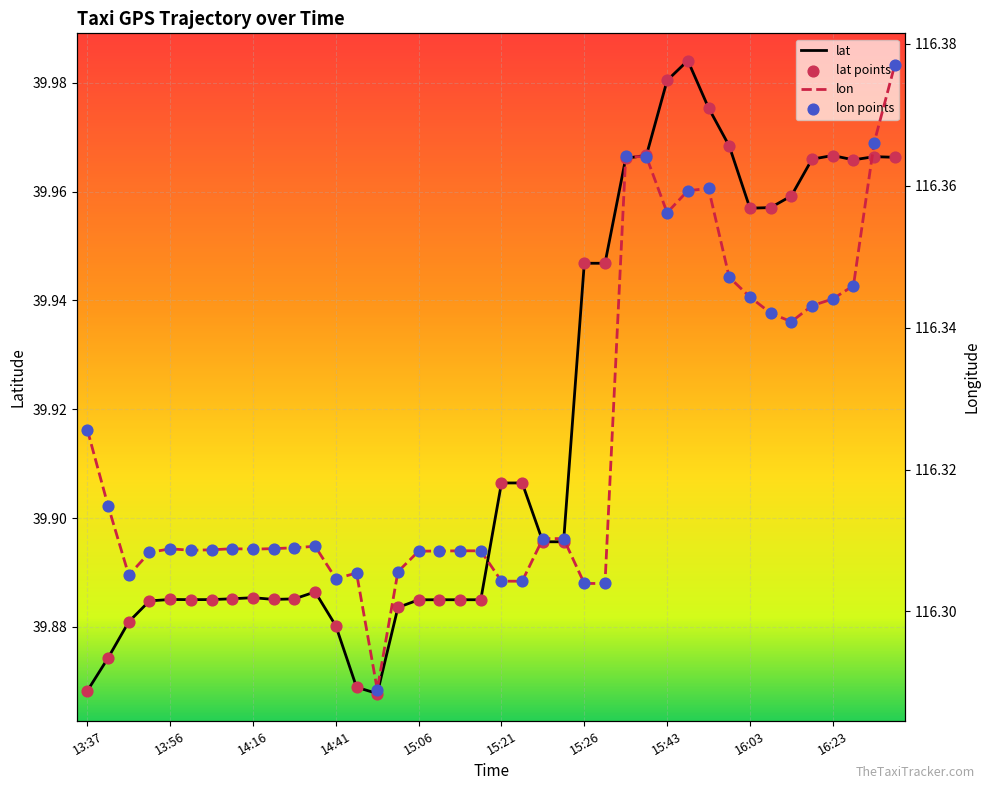

At how many categories does at least one series exceed 54?

40